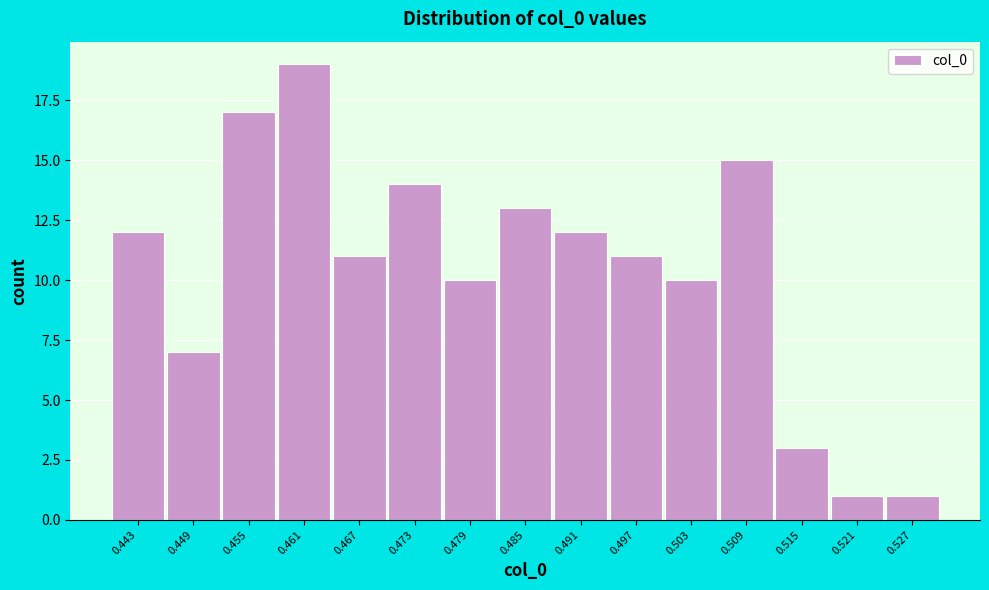

Reading right to left, what are all the values shown in this chart?

1	1	3	15	10	11	12	13	10	14	11	19	17	7	12